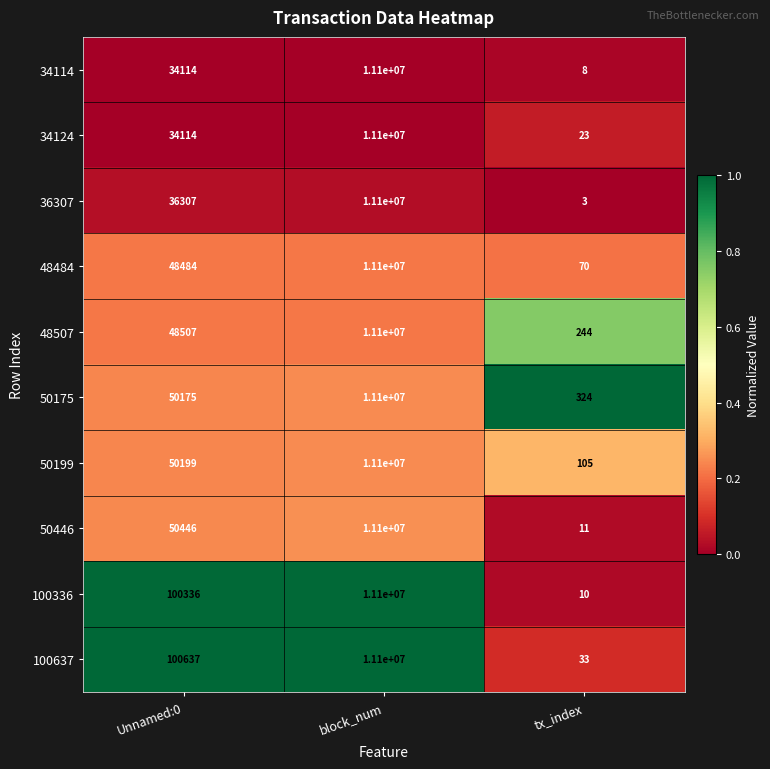

What is the difference between the 48507 values at tx_index and Unnamed:0?

48263